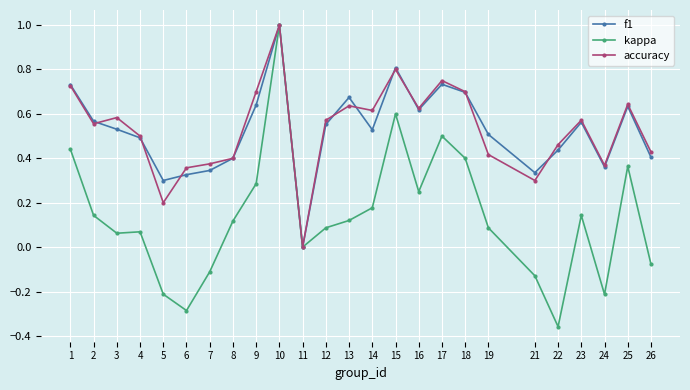

Which series has the widest spread of values?

kappa